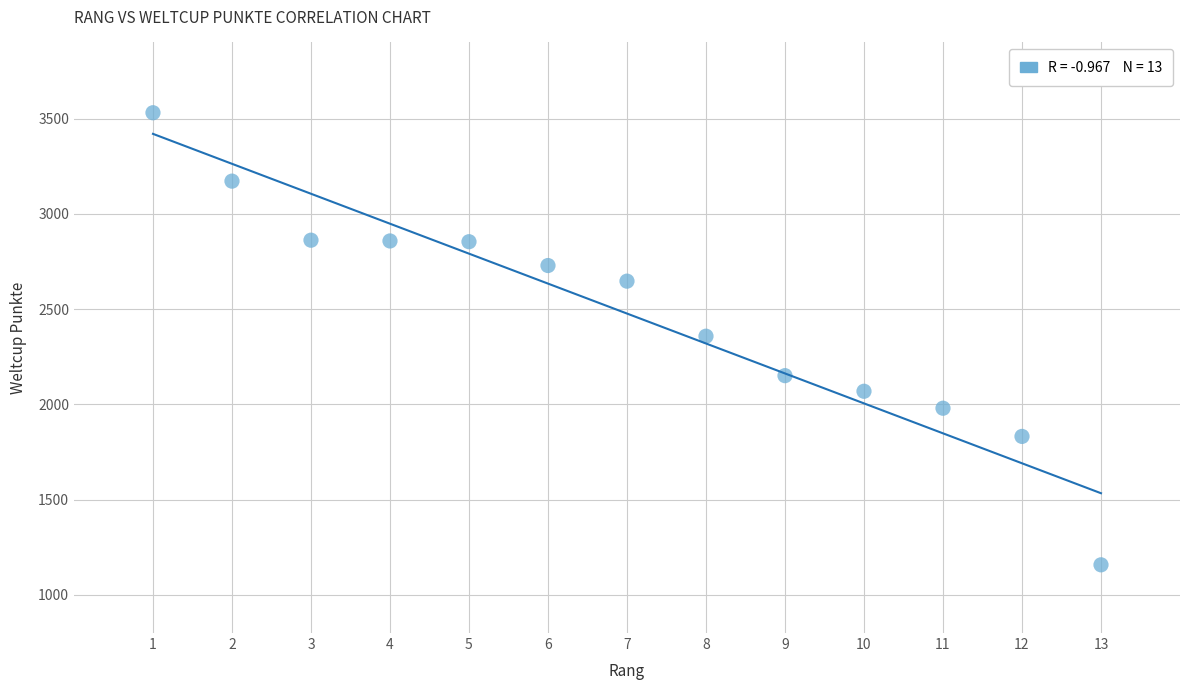

What is the range of X values (max minus min)?

12